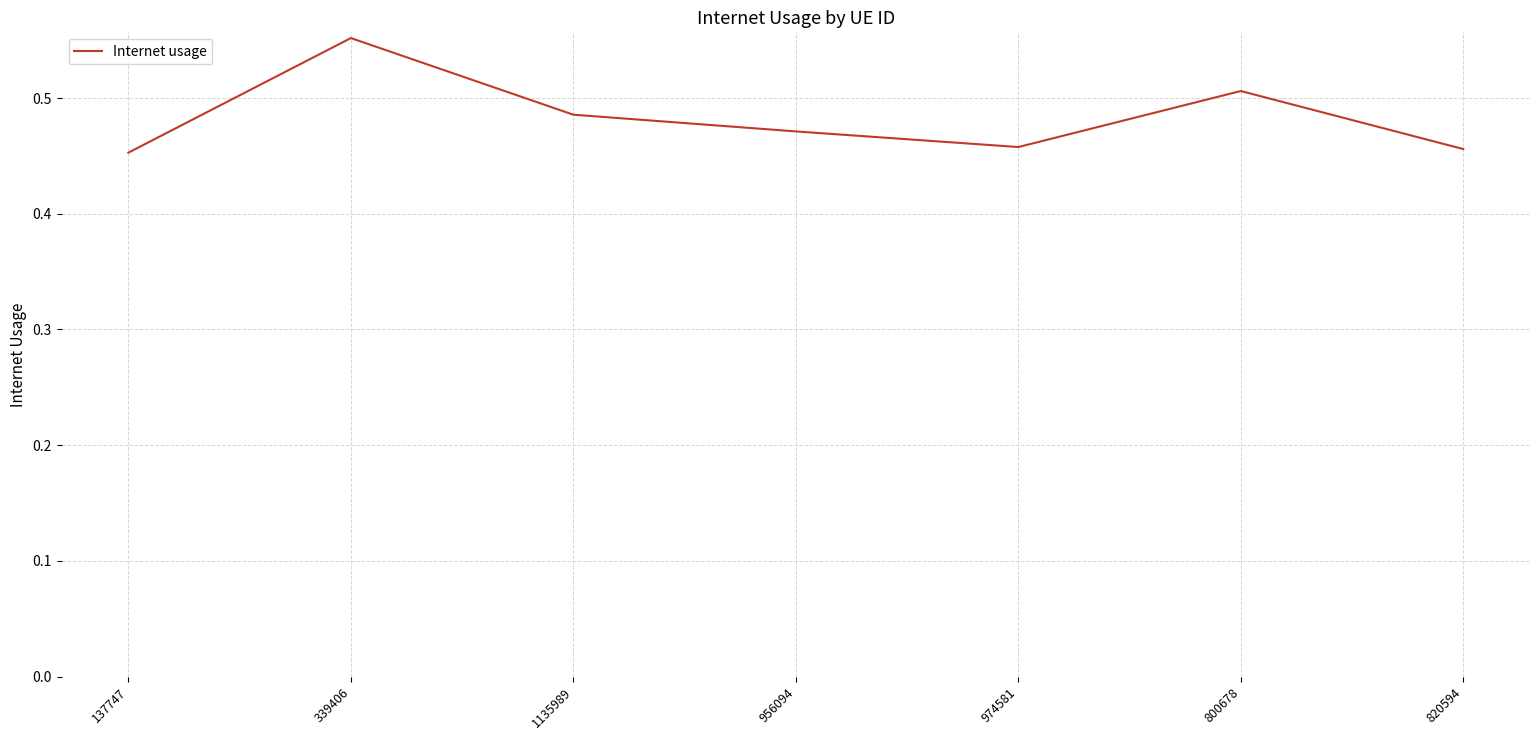

The chart shows a value of 0.3 at 339406. True or false?

False